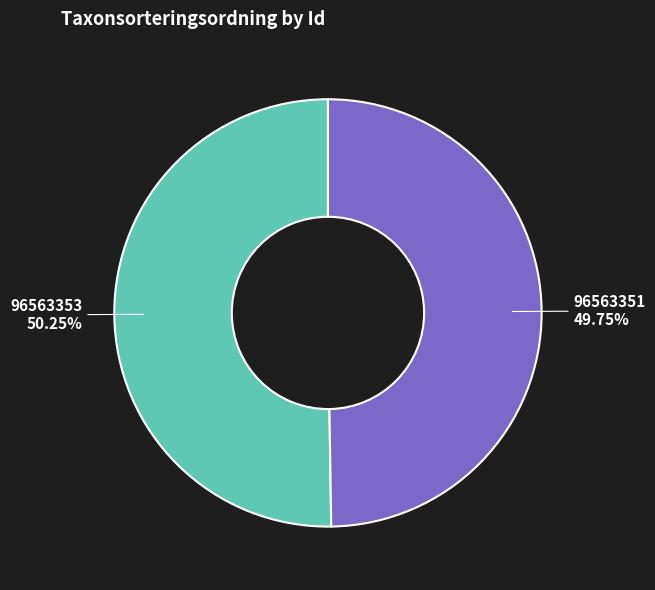

True or false: 96563351 accounts for 44% of the total.

False